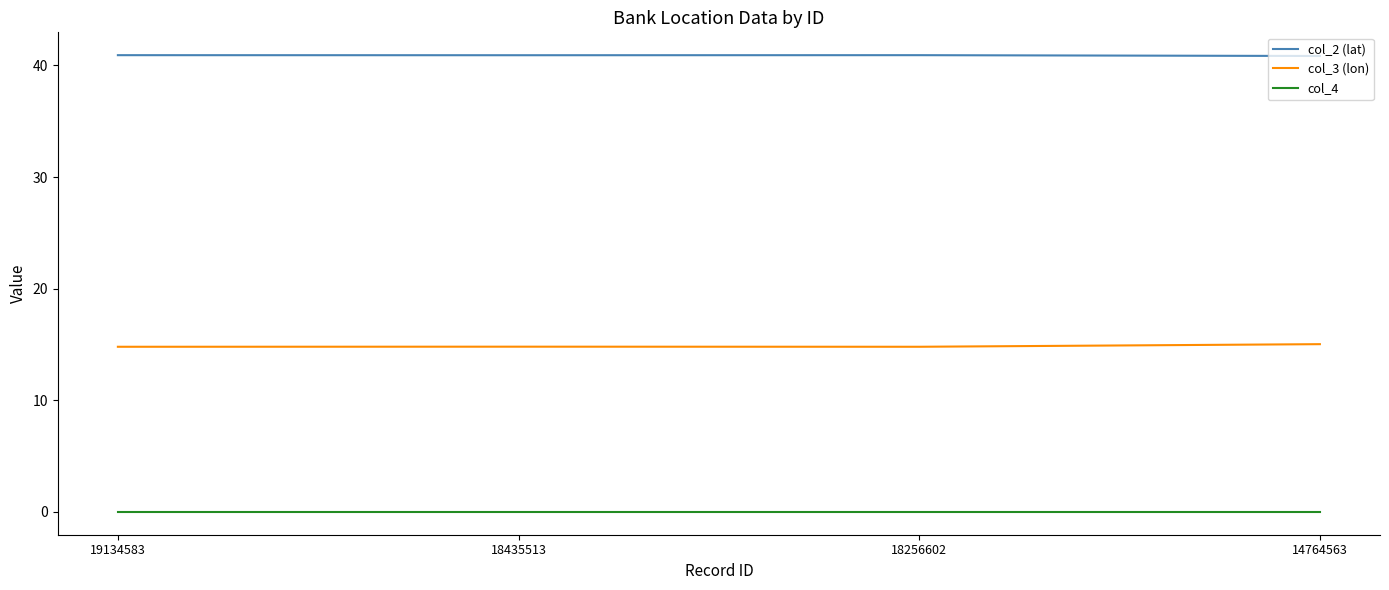

Rank the series by their maximum value, from highest to lowest.

col_2 (lat), col_3 (lon), col_4